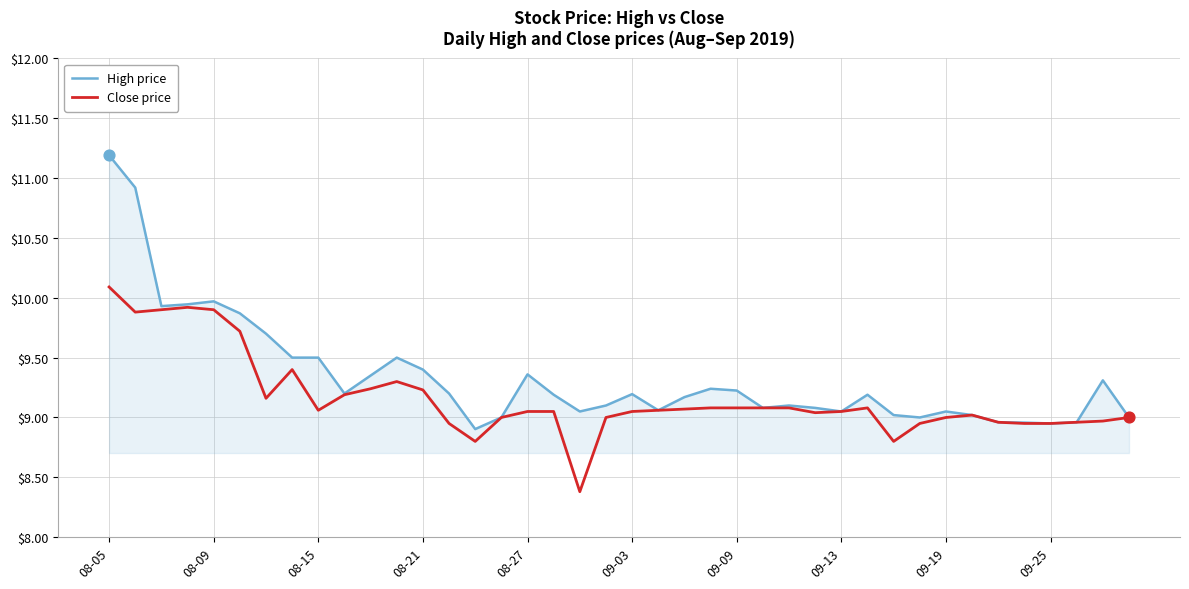

Which series has the largest total across all categories?

High price